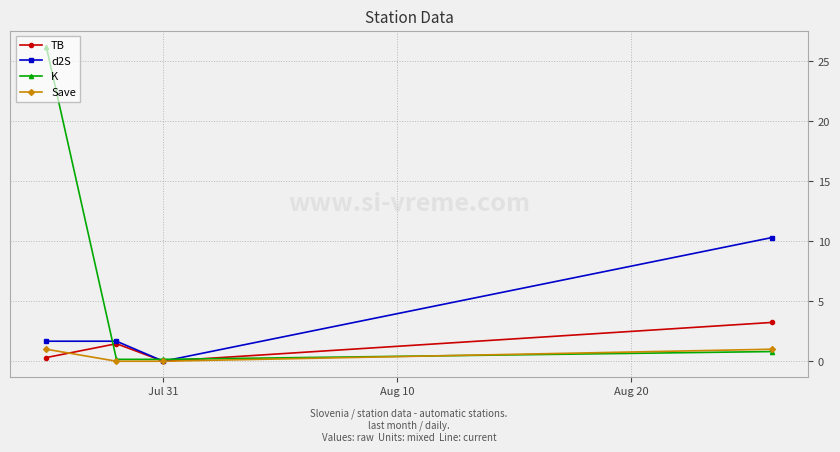

Which series has the largest range (max minus min)?

K